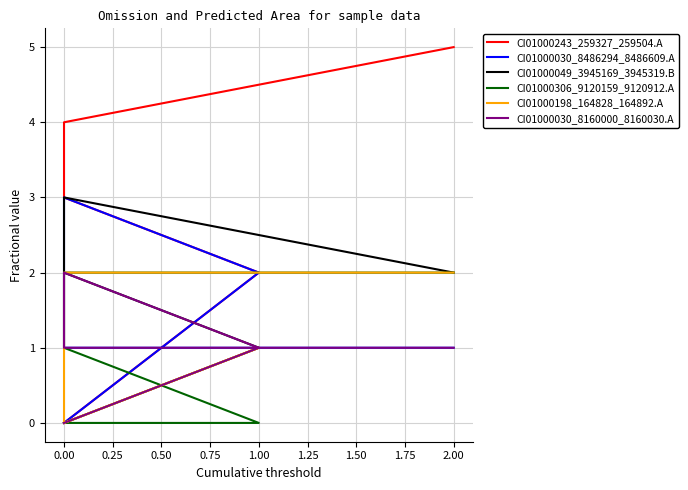

What is the sum of the CI01000030_8486294_8486609.A values at 0.50 and 0.25?

4